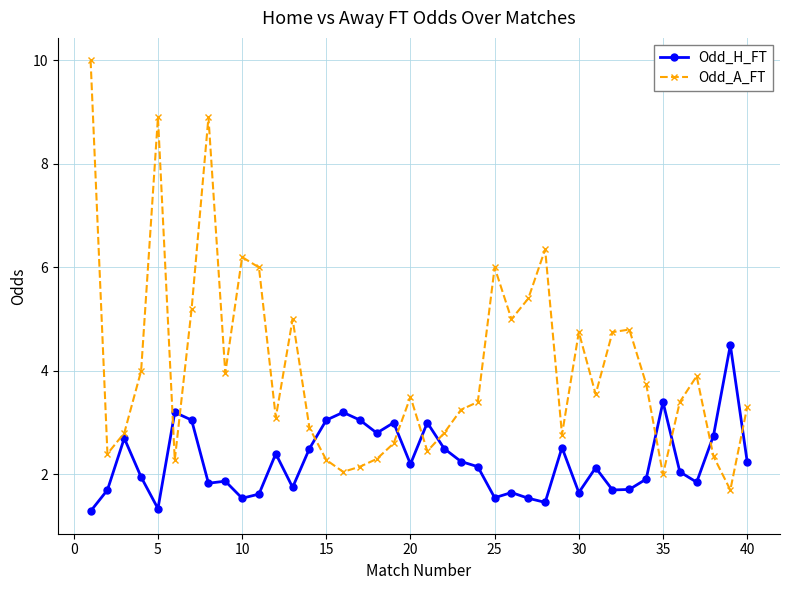

Does the chart display data point markers on the line(s)?

Yes